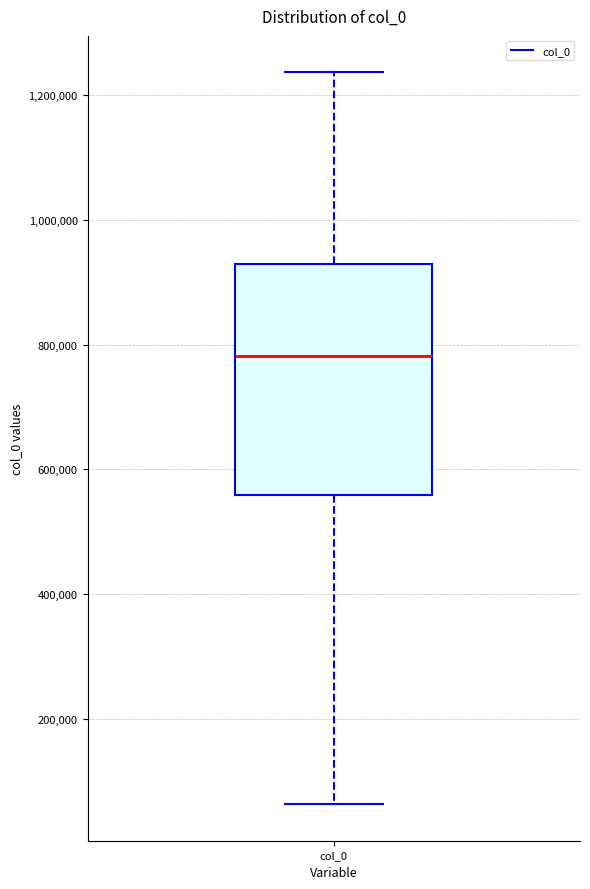

Read this box plot against the y-axis: the position of the median line, the range covered by the box, and the ends of both whiskers. The values are not printed on the chart, so give them approximately, as read against the axis.

median 780000, box 560000 to 920000, whiskers 60000 to 1240000